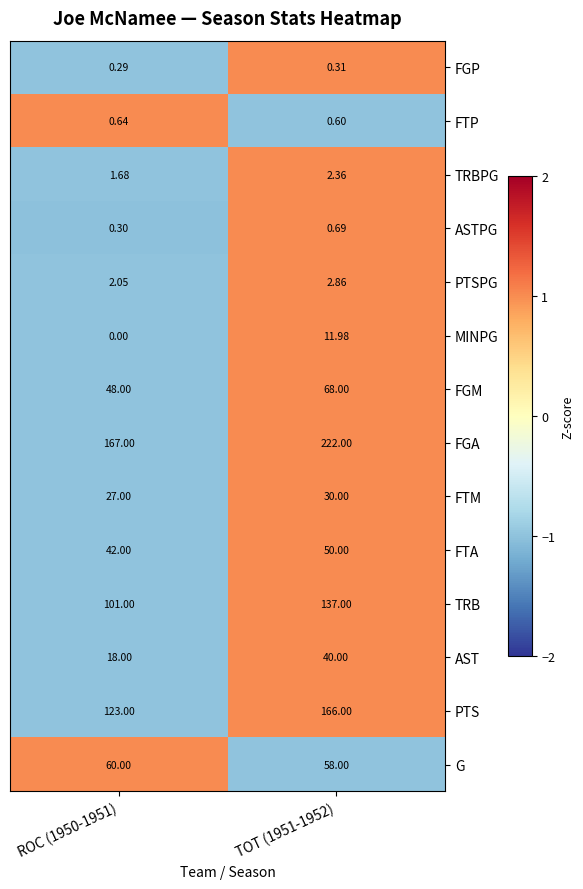

Is the value of FTM at TOT (1951-1952) greater than the value of G at ROC (1950-1951)?

No